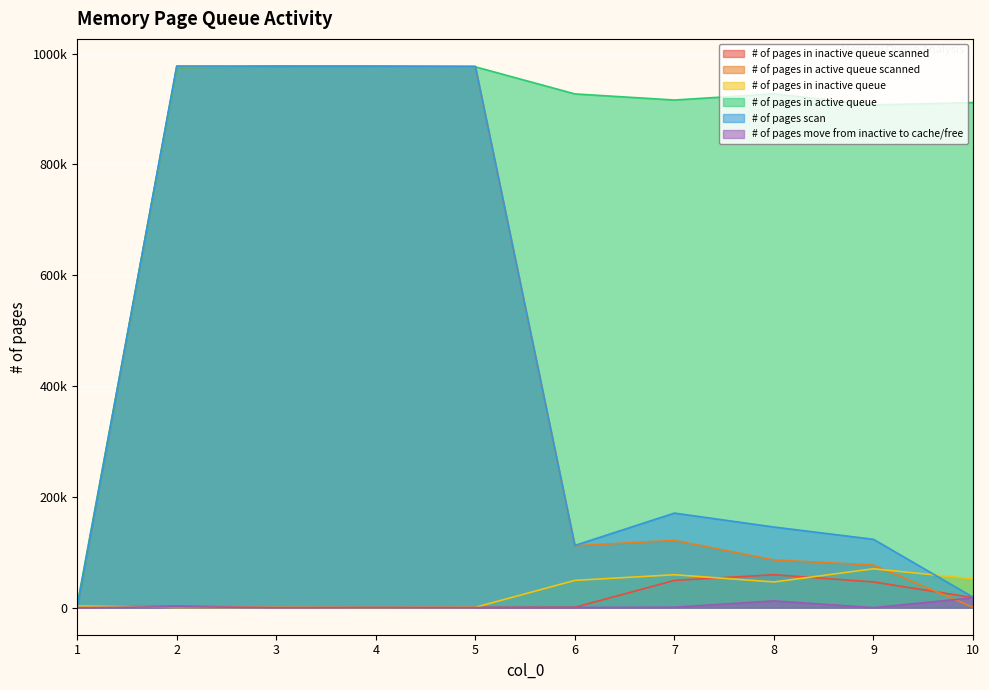

How many values in the # of pages scan series are below 170656?

5